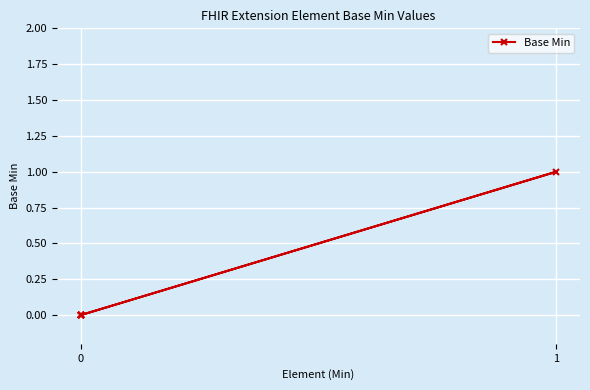

What is the difference between the maximum and minimum values?

1